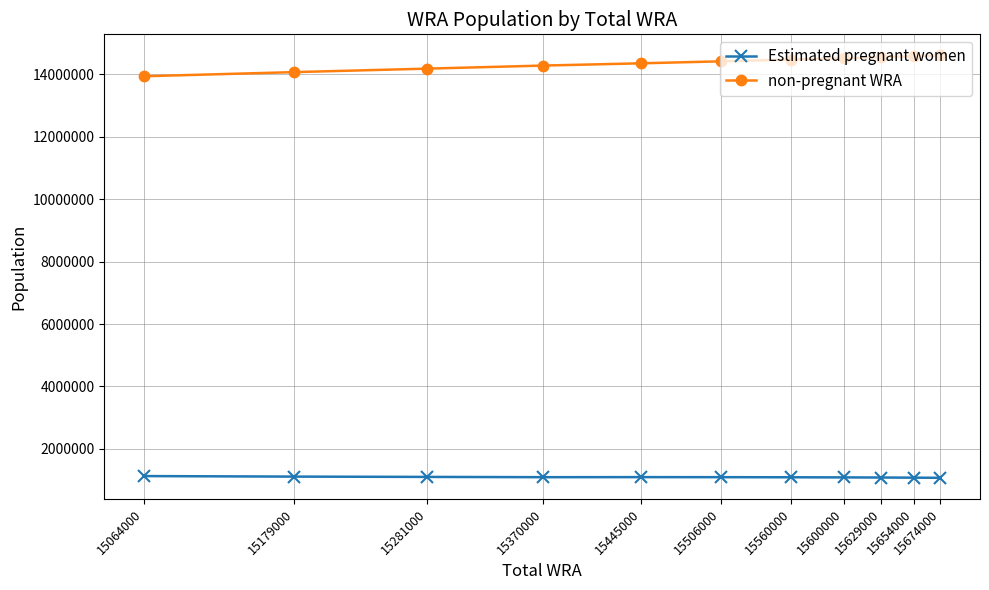

Does the chart have visible grid lines?

Yes